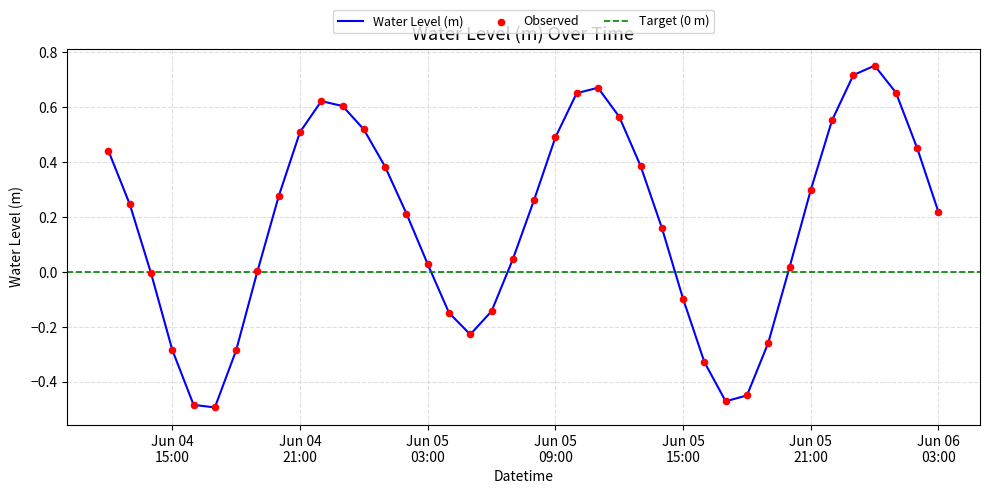

Which has a higher value, 2025-06-06 01:00:00 or 2025-06-04 13:00:00?

2025-06-06 01:00:00